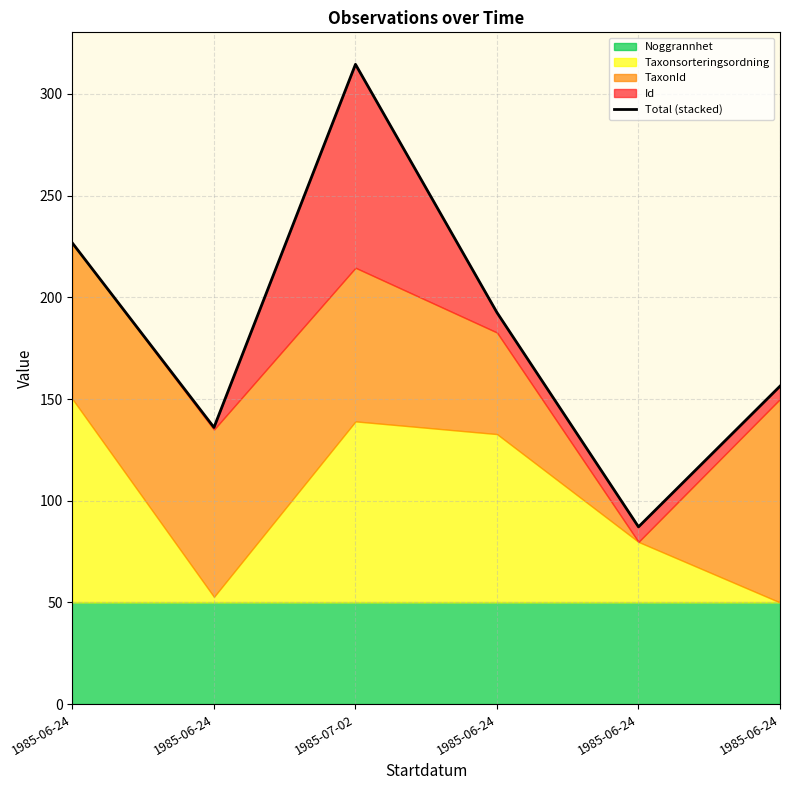

How many points are higher than both their immediate neighbors (excluding endpoints)?

1